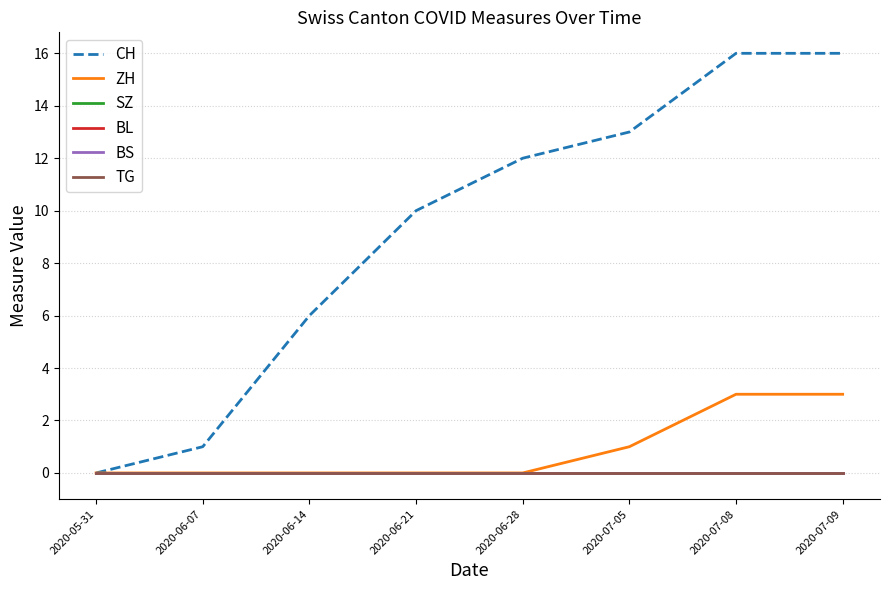

Rank the series at 2020-06-07 from highest to lowest value.

CH, ZH, SZ, BL, BS, TG